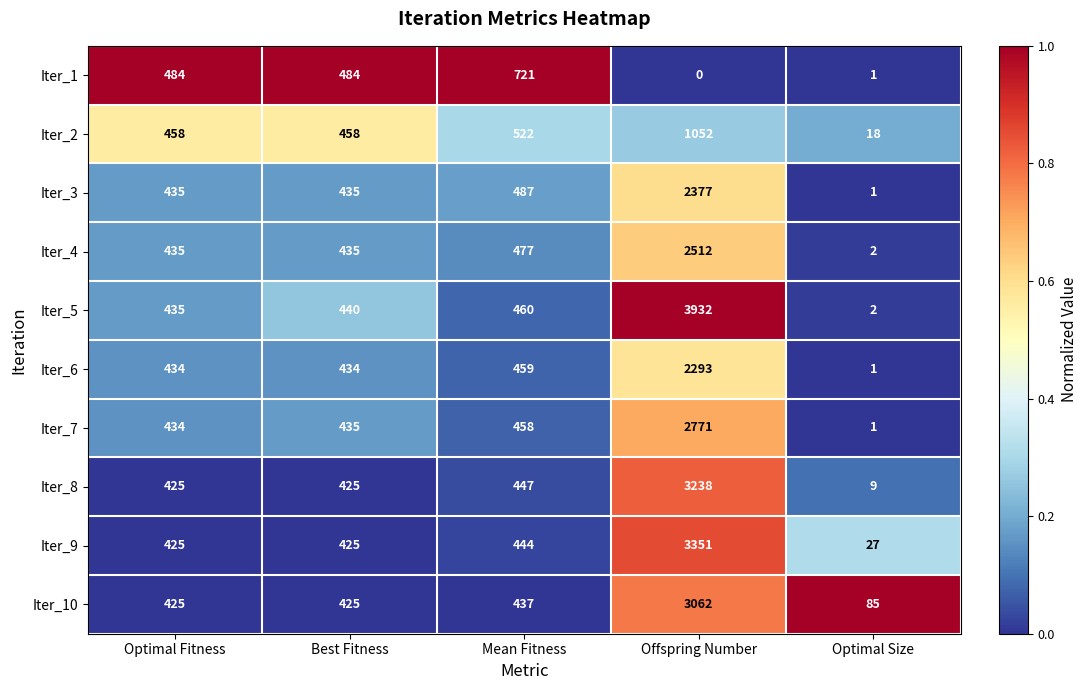

What is the sum of the Iter_6 values at Best Fitness and Offspring Number?

2727